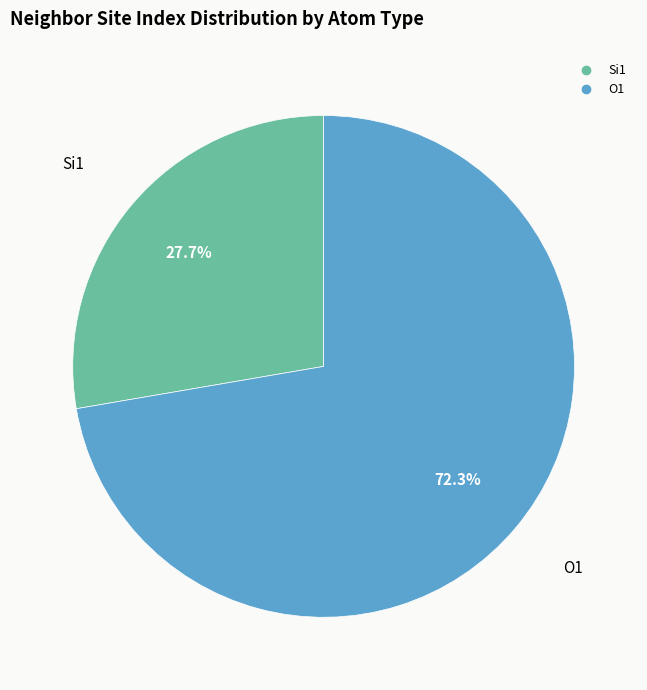

How many segments does this pie chart have?

2